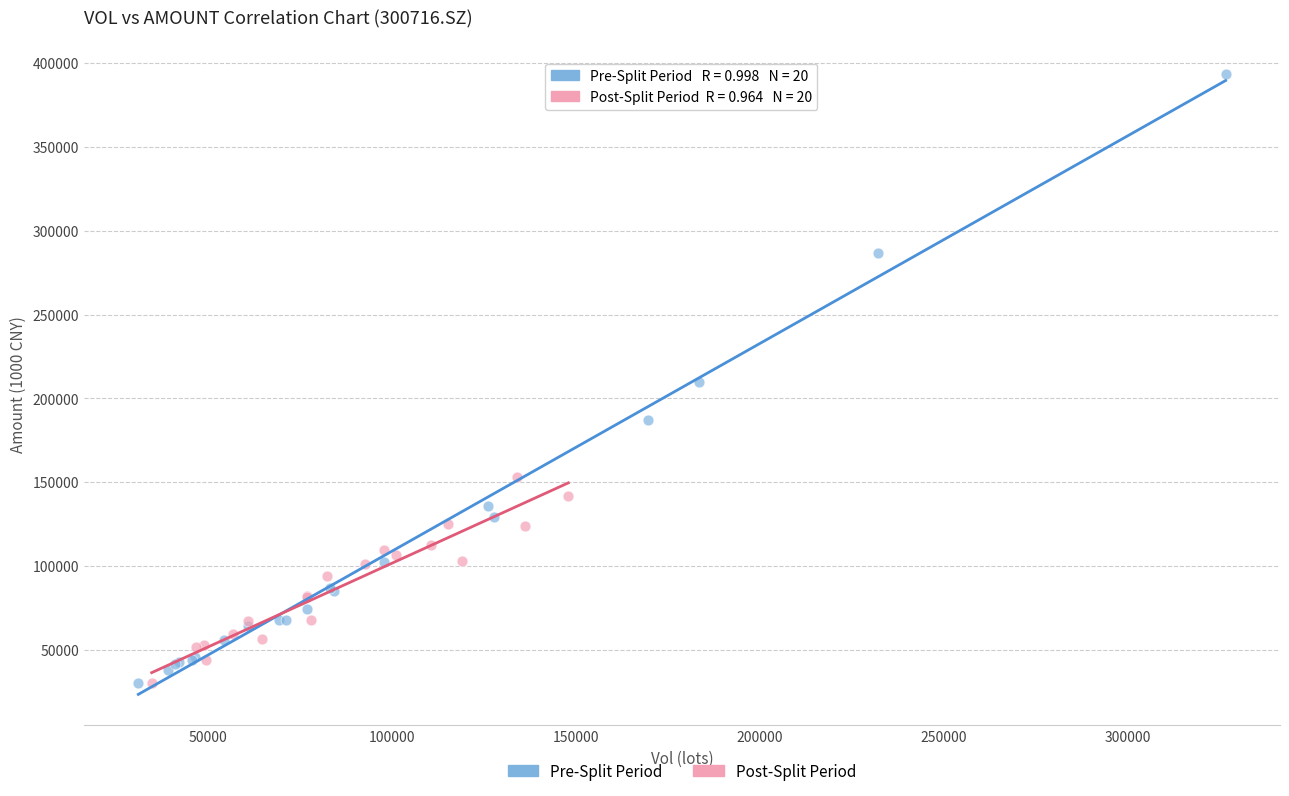

Which series has the widest spread of Y values?

Pre-Split Period